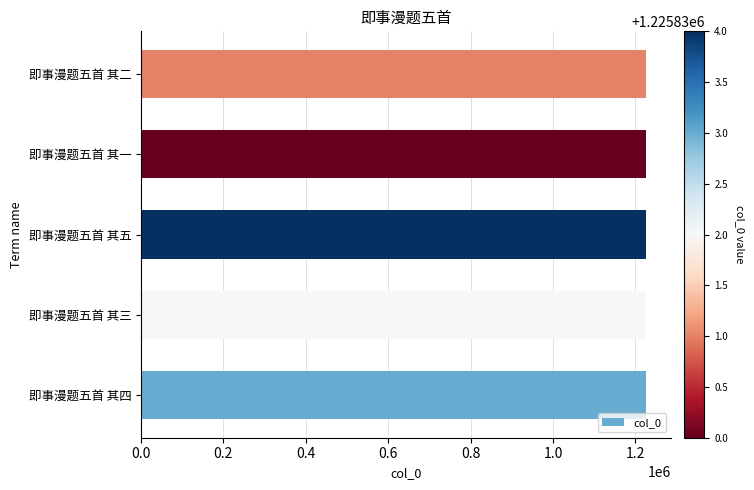

What is the ratio of the value at 即事漫题五首 其三 to the value at 即事漫题五首 其一?

1.0